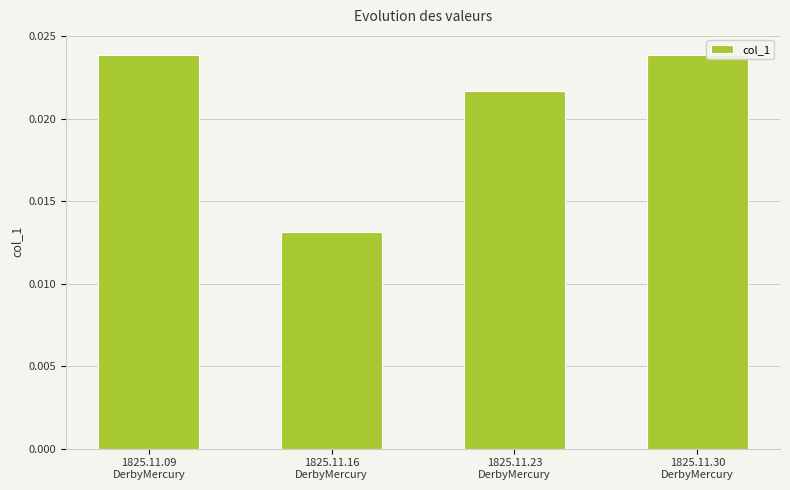

What position from the right is 1825.11.09
DerbyMercury?

4